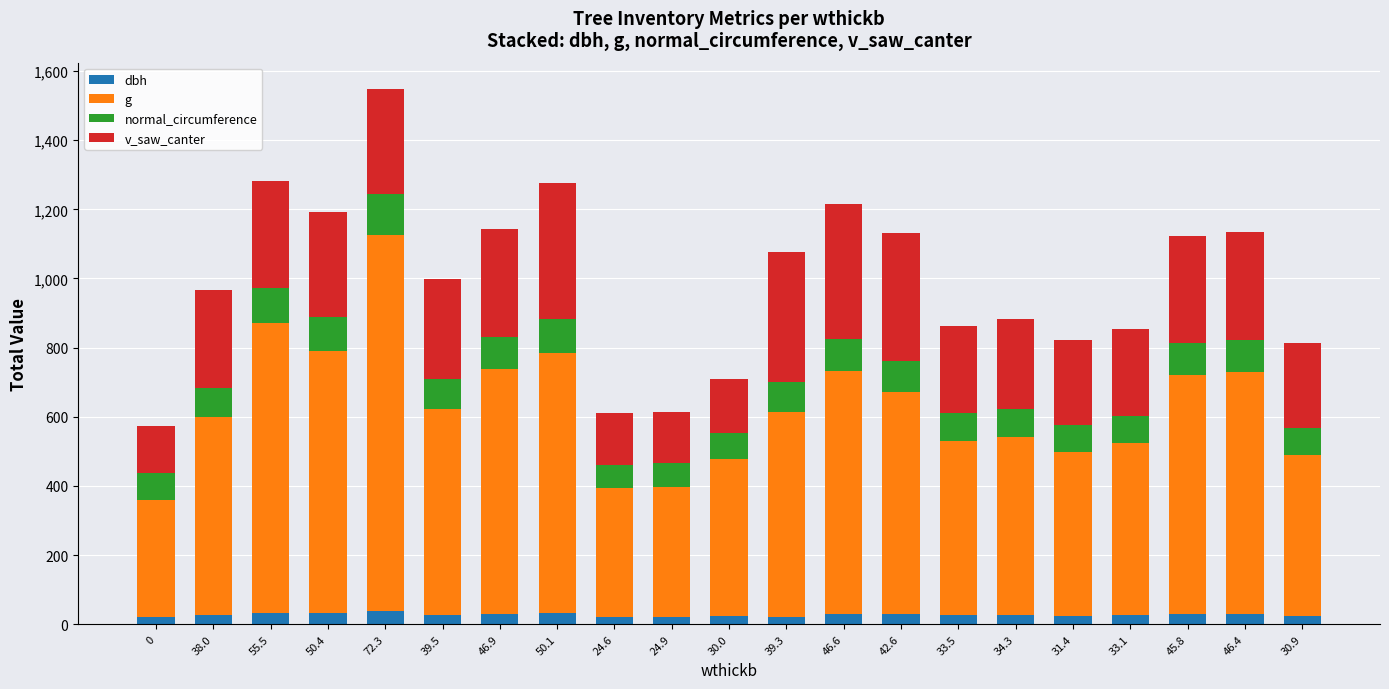

At which category is the sum across all series the highest?

72.3